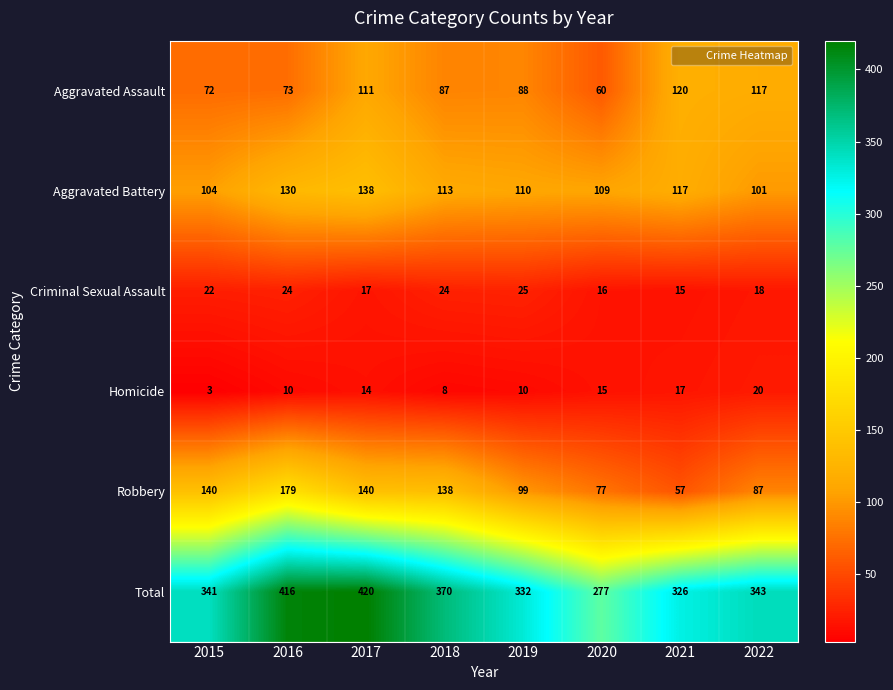

Which category has the highest value in the Aggravated Battery series?

2017